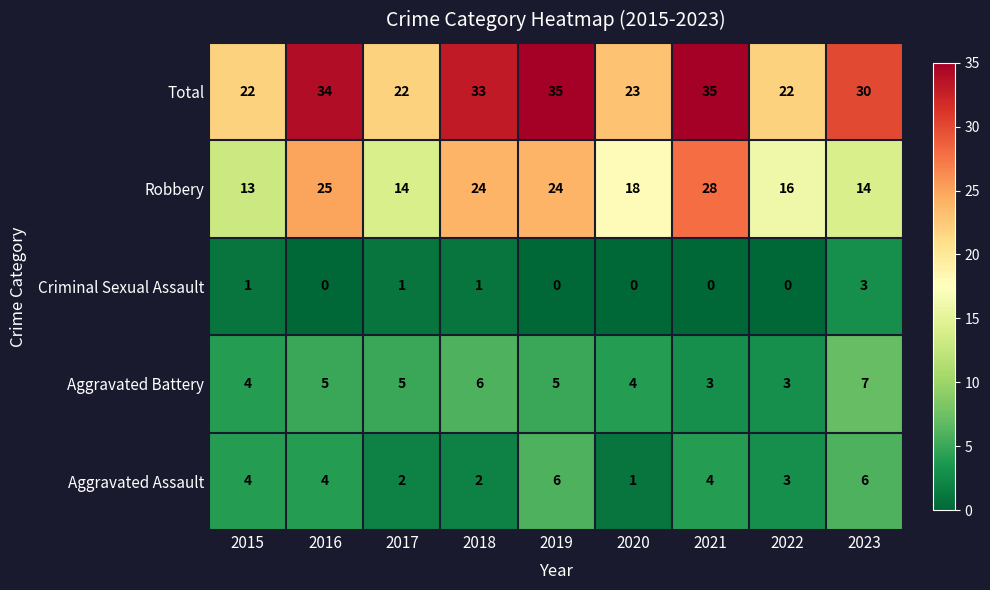

Read the Total value at 2016, to the nearest 5.

35